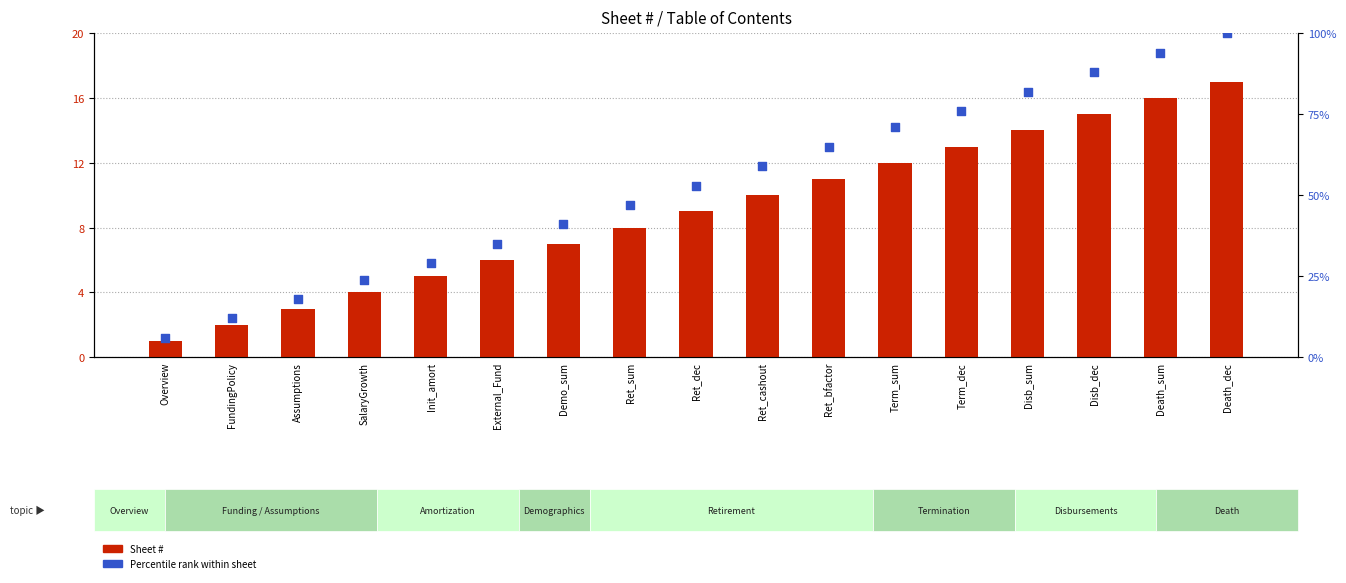

Which series has the largest total across all categories?

Percentile rank within sheet